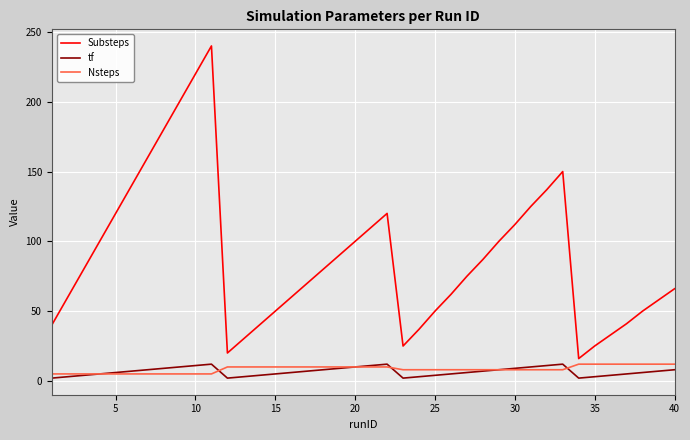

Which series has the largest total across all categories?

Substeps